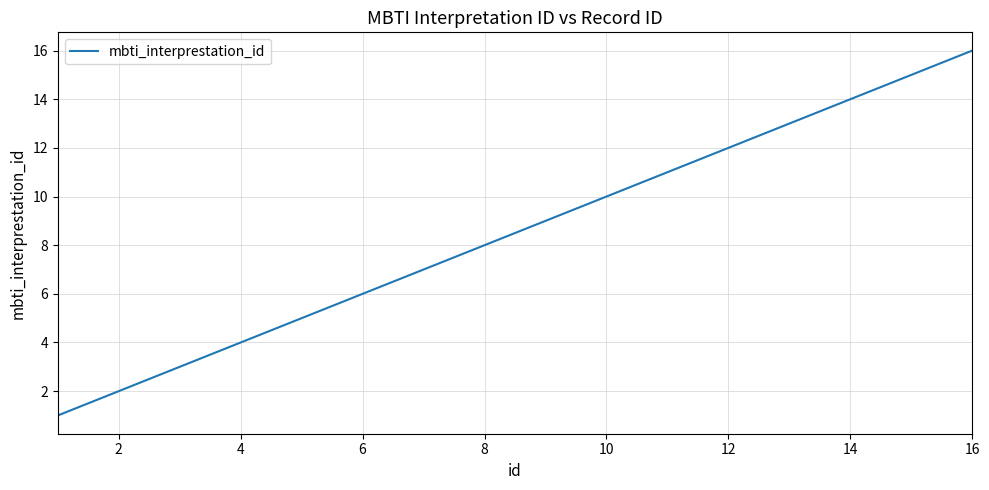

What is the maximum value shown in the chart?

16